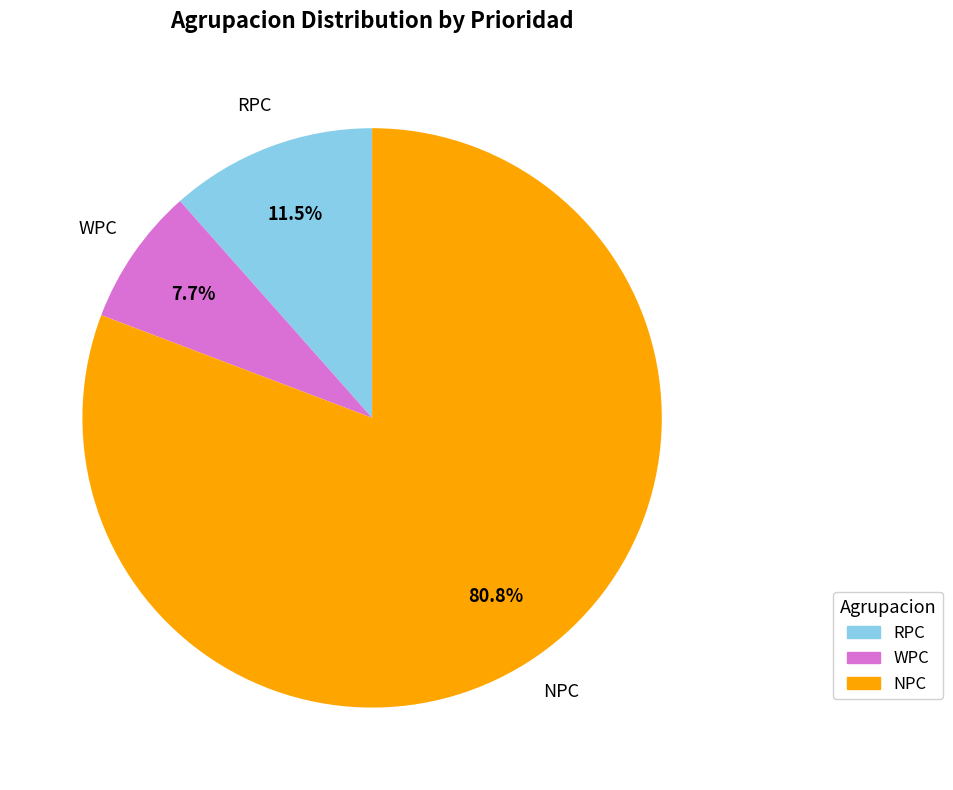

The WPC slice represents 8% of the pie. True or false?

True